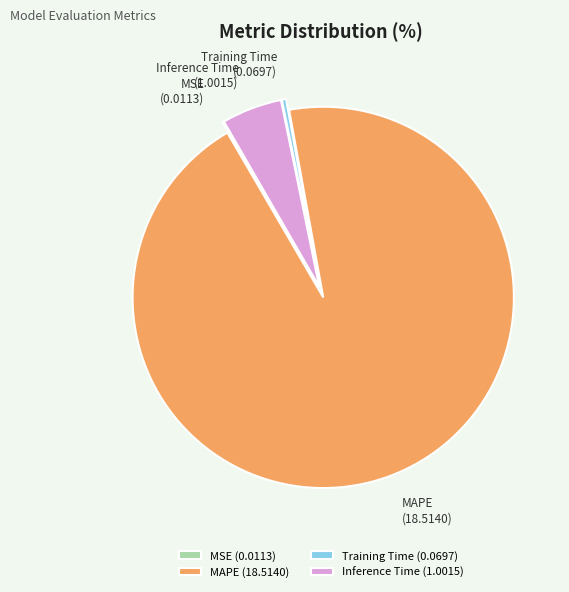

Is there any slice that represents more than half of the pie?

Yes